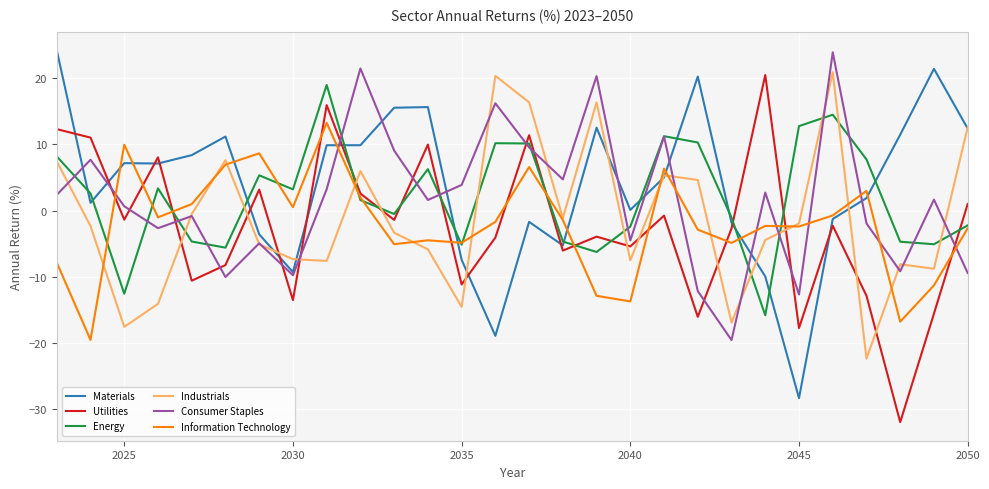

What is the minimum value for Industrials?

-22.4